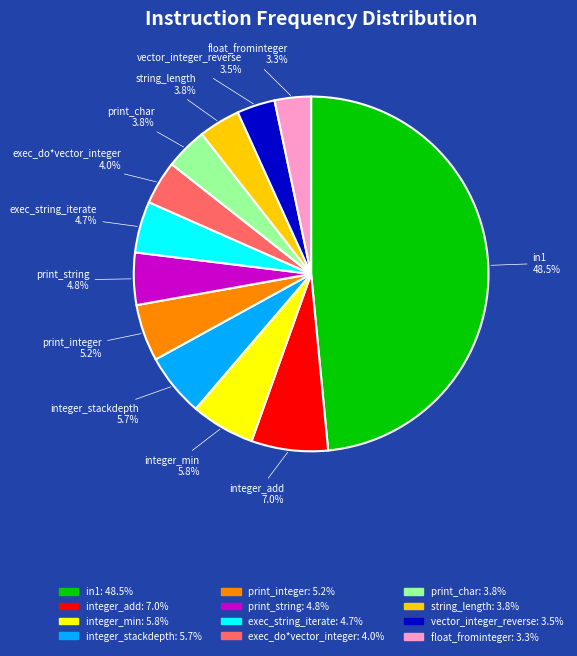

What portion of the pie excludes in1?

51.5%